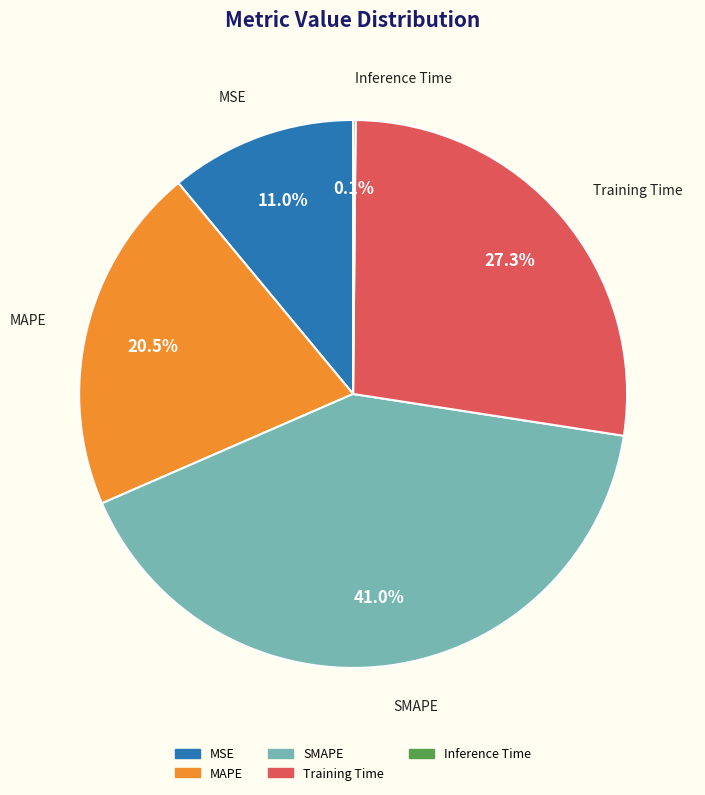

How much of the chart is everything except SMAPE?

59.0%